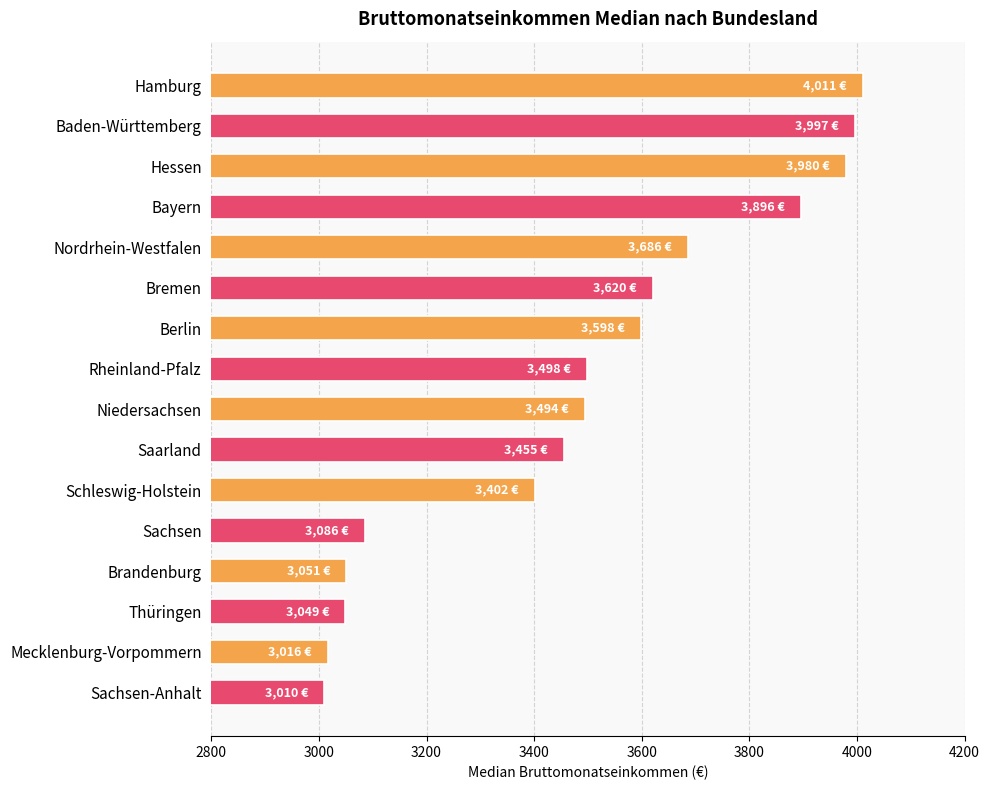

What is the label of the 8th bar from the top?

Rheinland-Pfalz